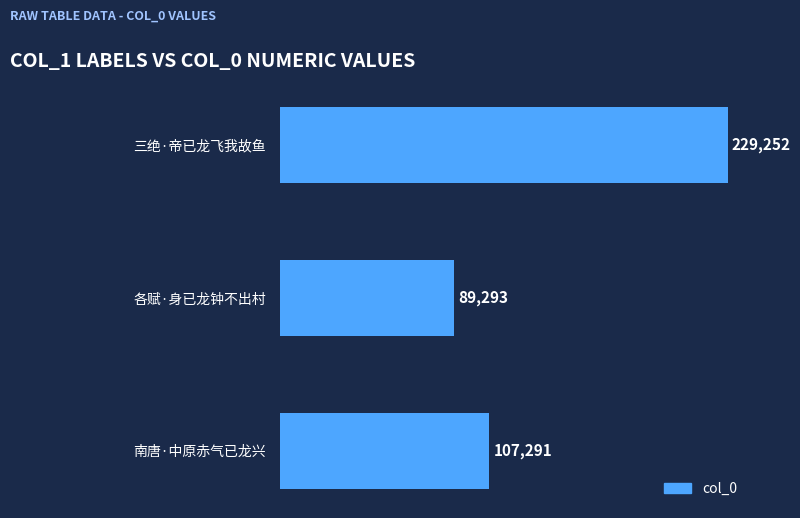

What is the value of the 1st bar from the top?

229252